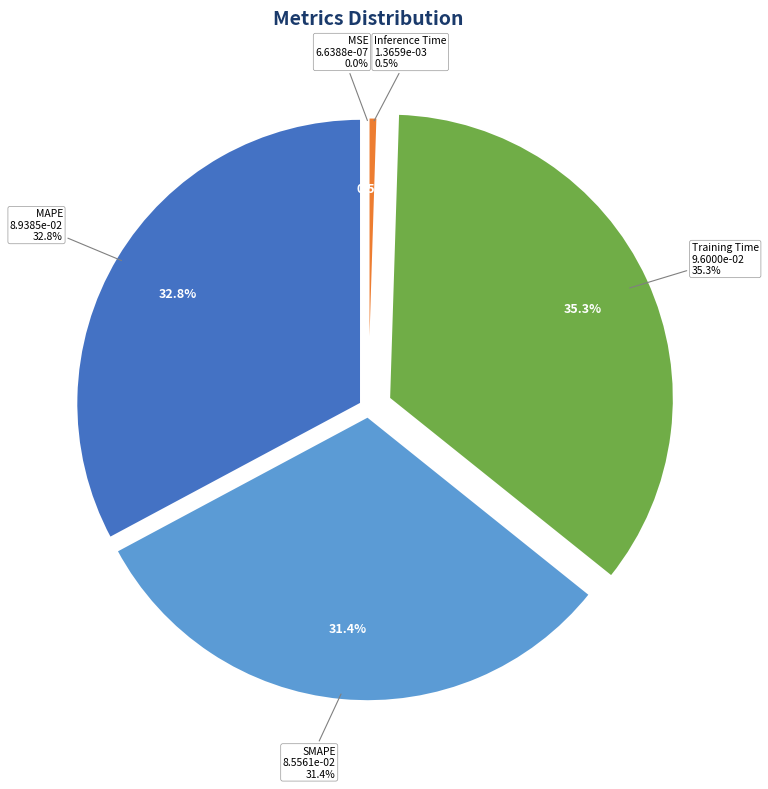

Between SMAPE and Inference Time, which is larger?

SMAPE